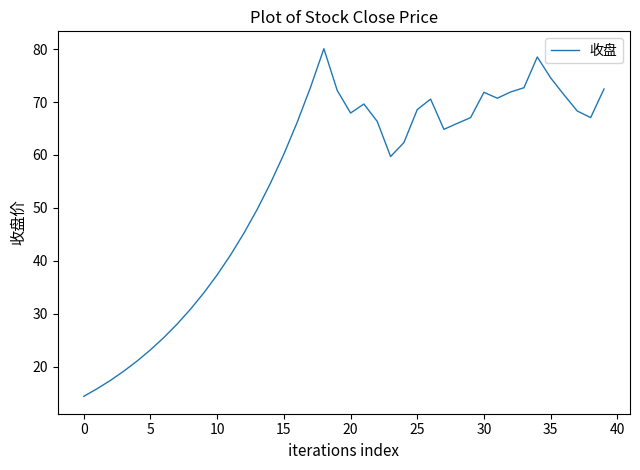

What is the minimum value shown in the chart?

14.4